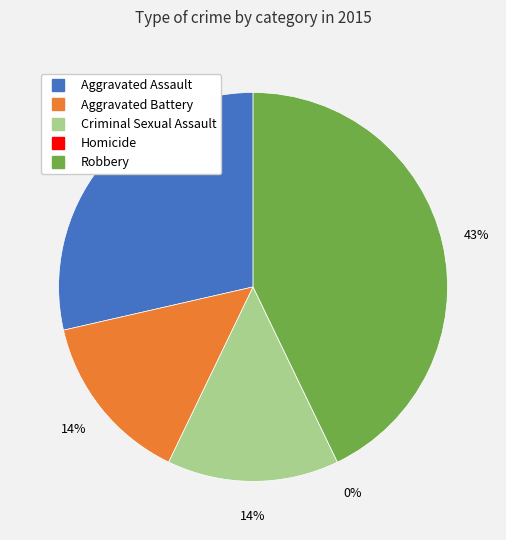

Is there a majority slice in this chart?

No